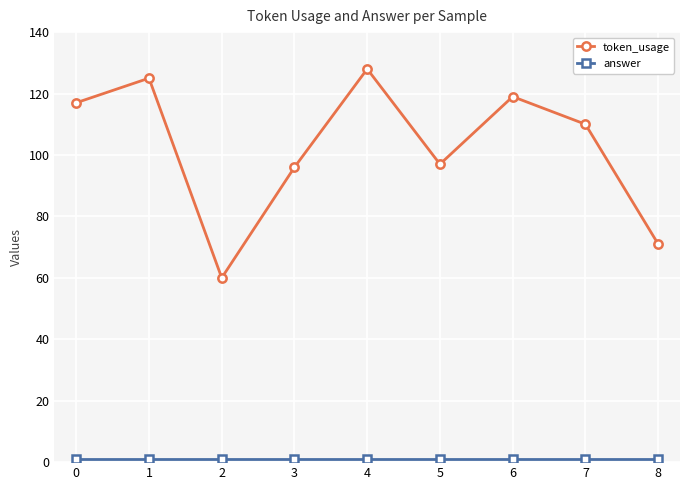

What is the difference between the maximum and minimum values in the token_usage series?

68